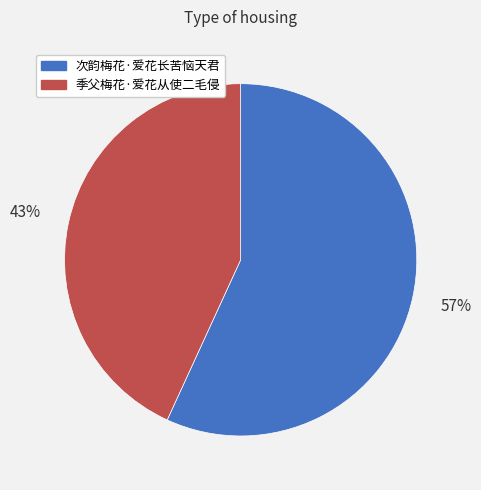

Which has a higher value, 季父梅花·爱花从使二毛侵 or 次韵梅花·爱花长苦恼天君?

次韵梅花·爱花长苦恼天君